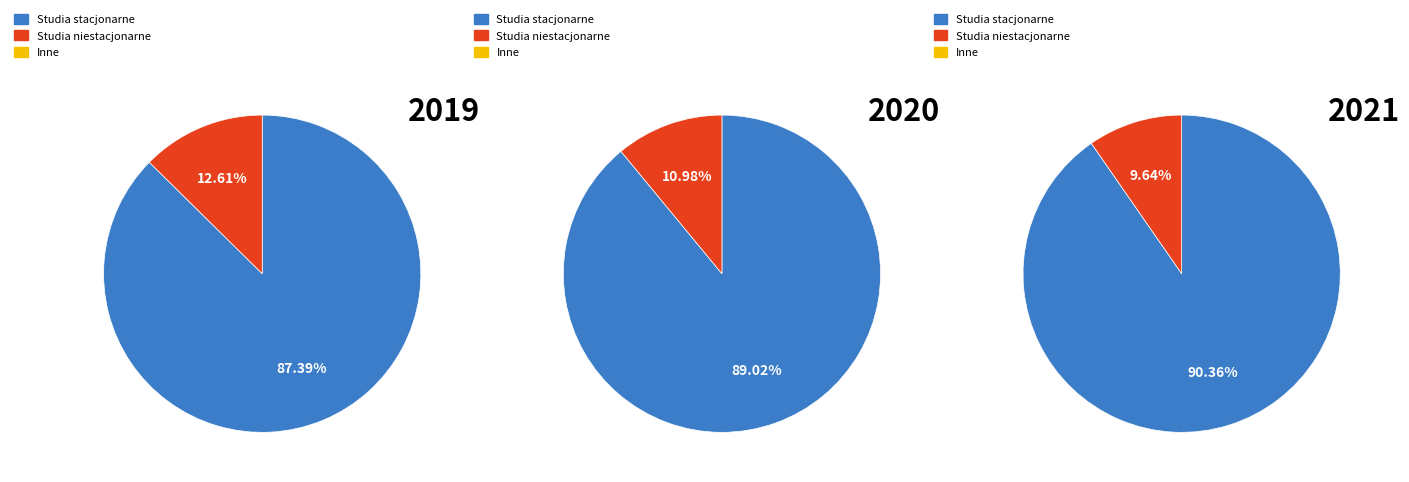

Between 5 and 13, which is larger?

13